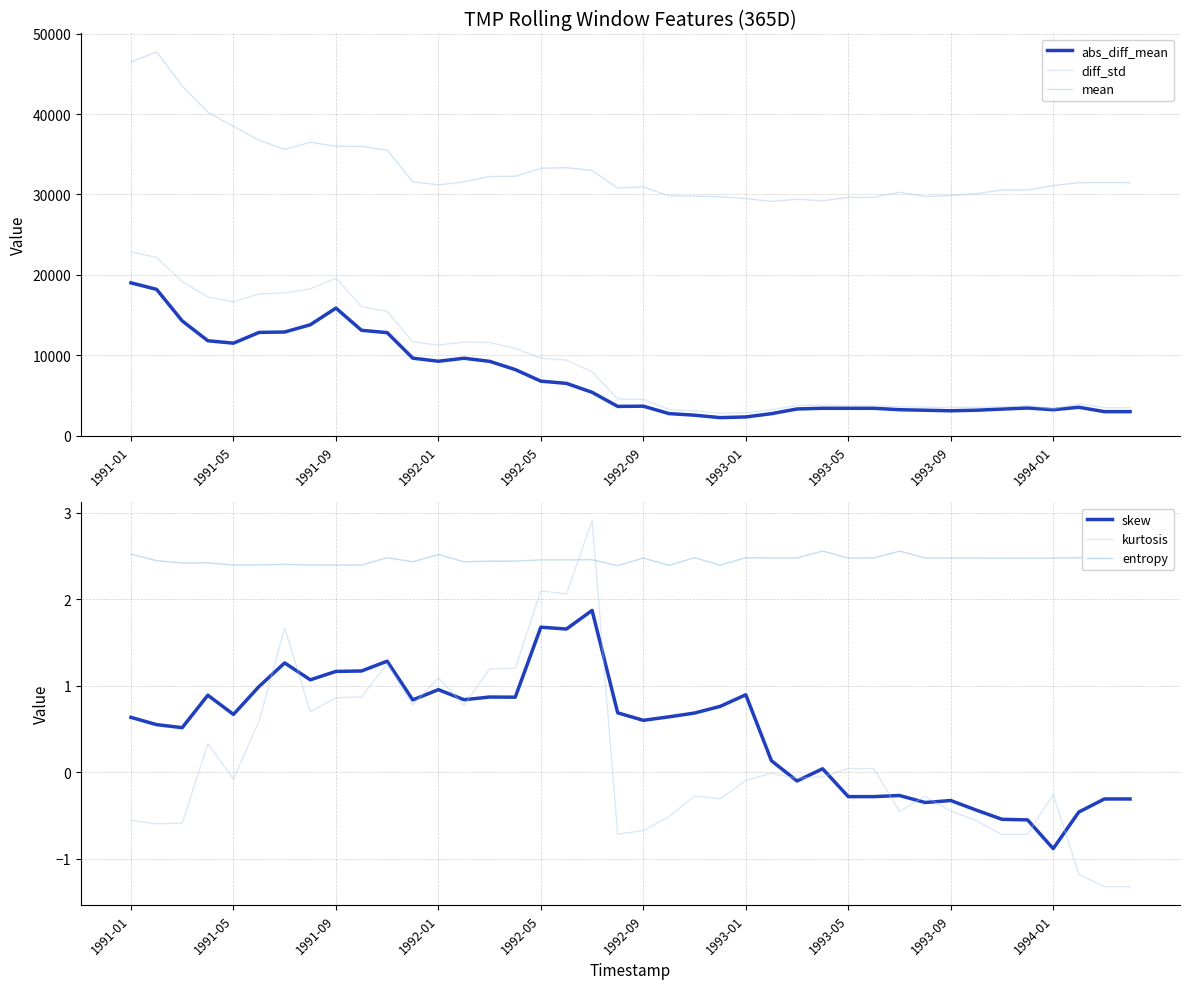

Where do entropy and kurtosis first cross each other?

17 and 18